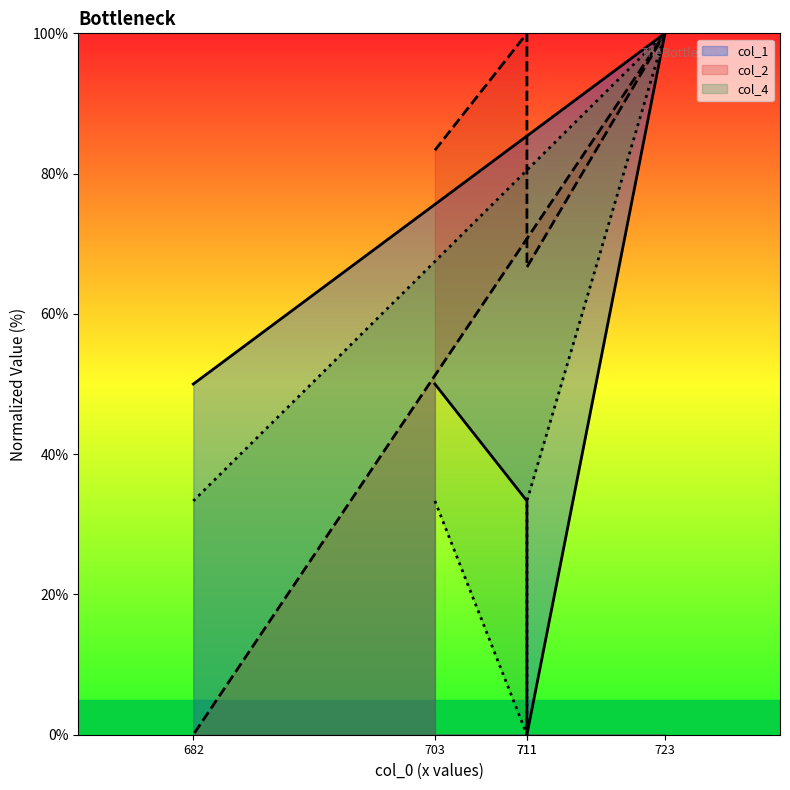

Between 723 and 682, which series saw the biggest shift?

col_2